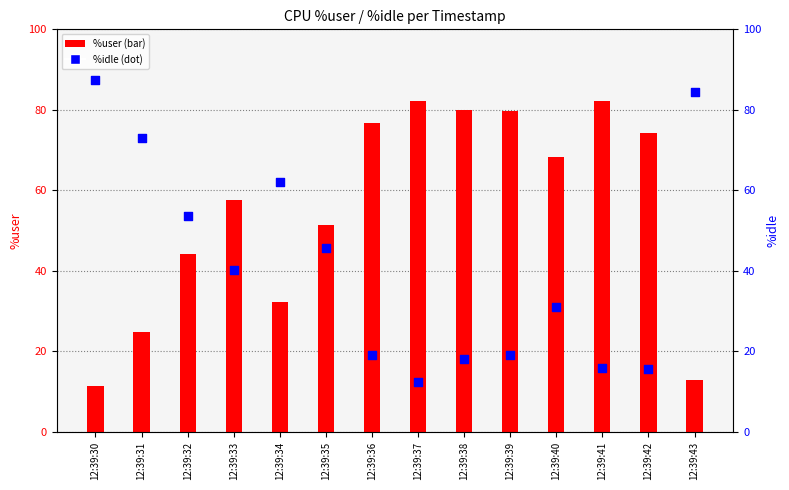

Is the value of %user at 12:39:33 greater than the value of %idle at 12:39:42?

Yes